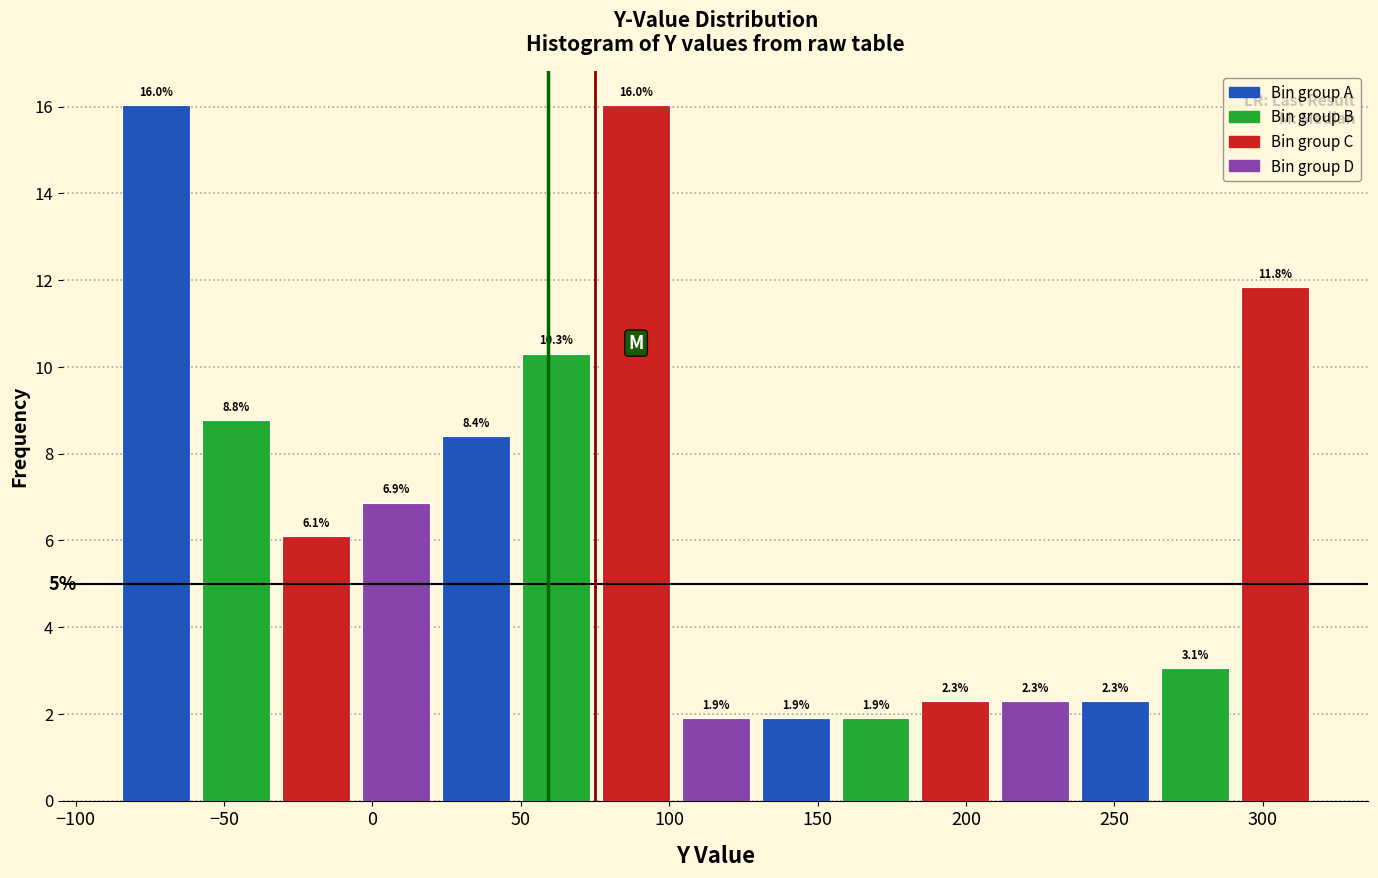

Reading left to right, list every bar in this chart as the range it spans on the x-axis followed by its height. The bar edges are not printed on the chart, so give them approximately, as read against the axis.

-85 to -60: 16.0
-60 to -30: 8.8
-30 to -5: 6.1
-5 to 20: 6.9
20 to 50: 8.4
50 to 75: 10.3
75 to 100: 16.0
100 to 130: 1.9
130 to 155: 1.9
155 to 185: 1.9
185 to 210: 2.3
210 to 235: 2.3
235 to 265: 2.3
265 to 290: 3.1
290 to 320: 11.8